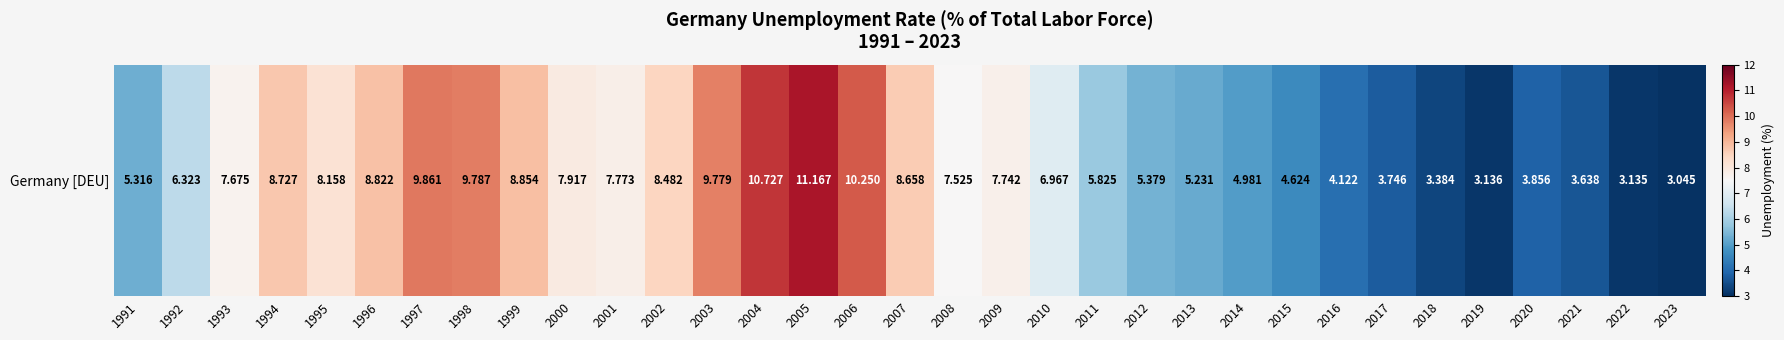

What is the sum of all values?

224.6